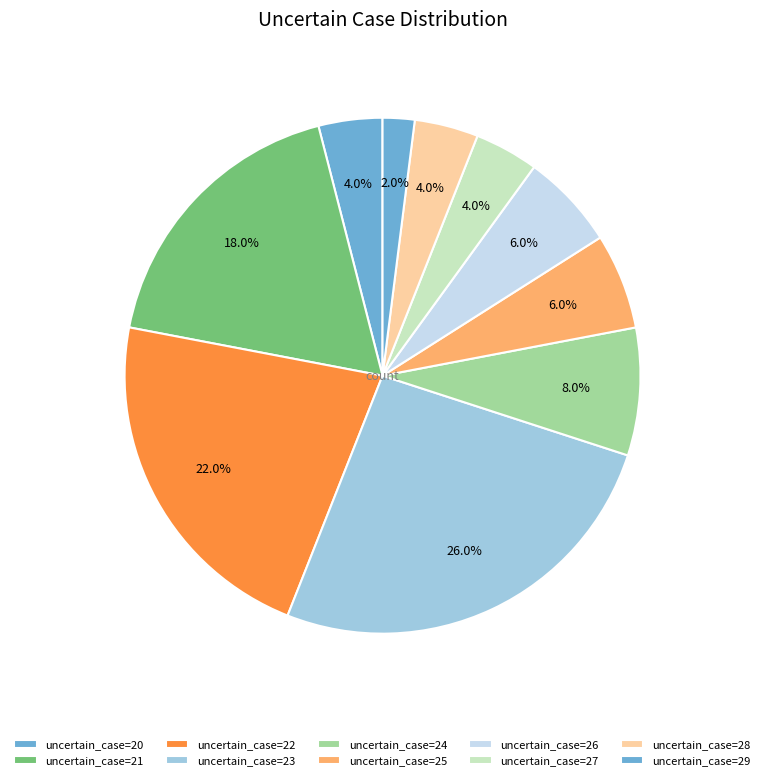

How many segments does this pie chart have?

10